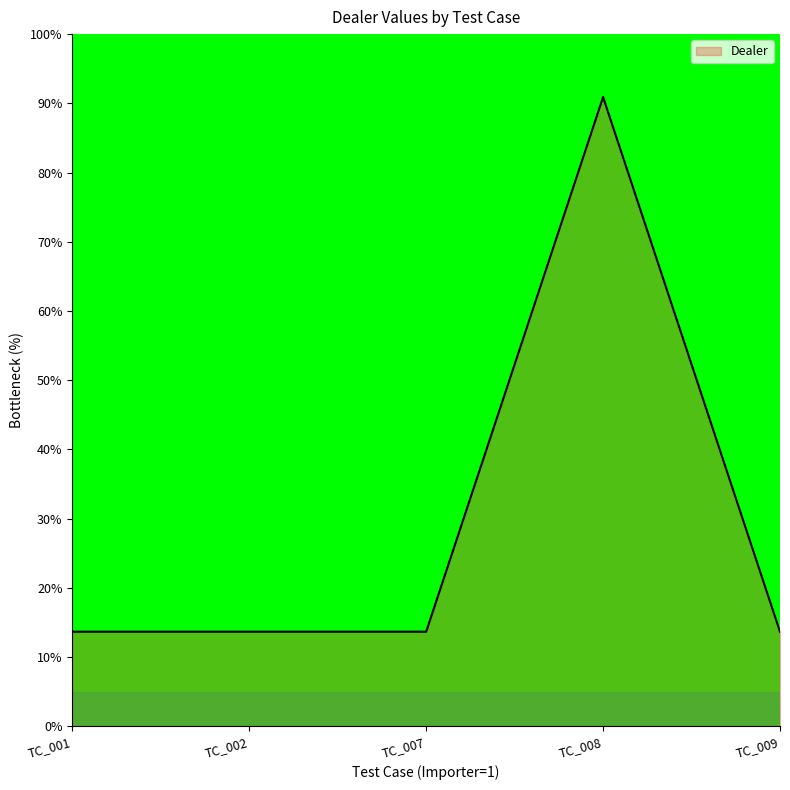

What is the sum of all values?

145.5